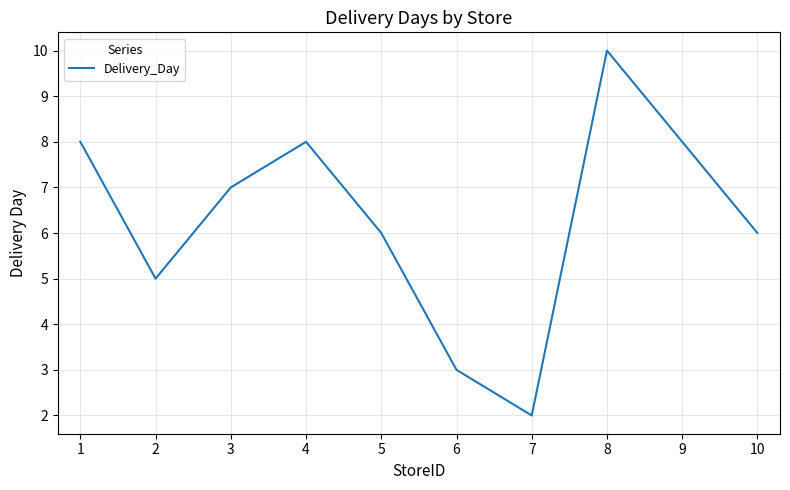

The value at 3 is 2. True or false?

False